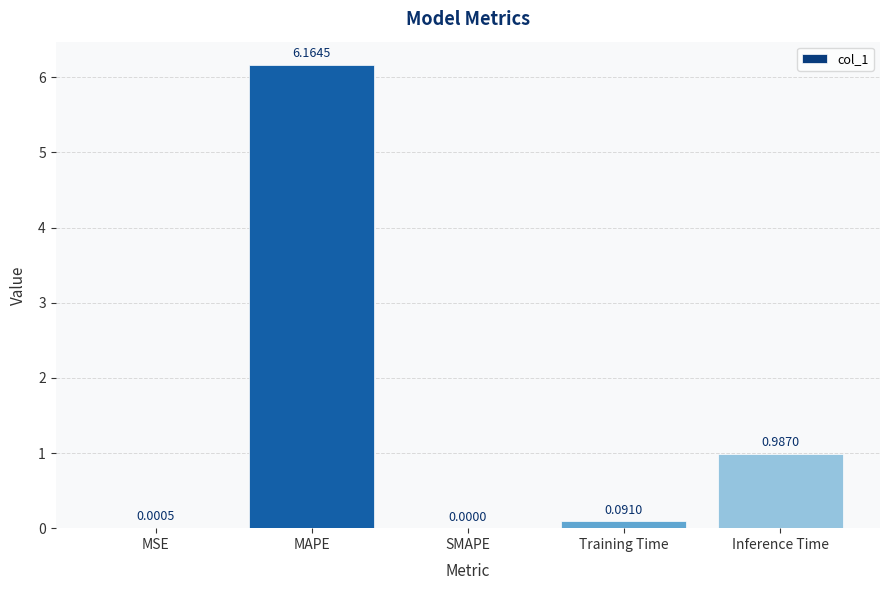

Which category has the highest value across all series?

MAPE